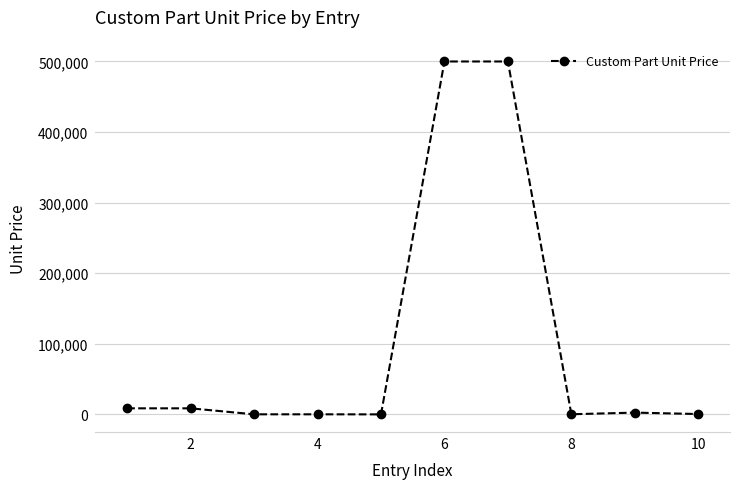

What is the maximum value shown in the chart?

500000.0